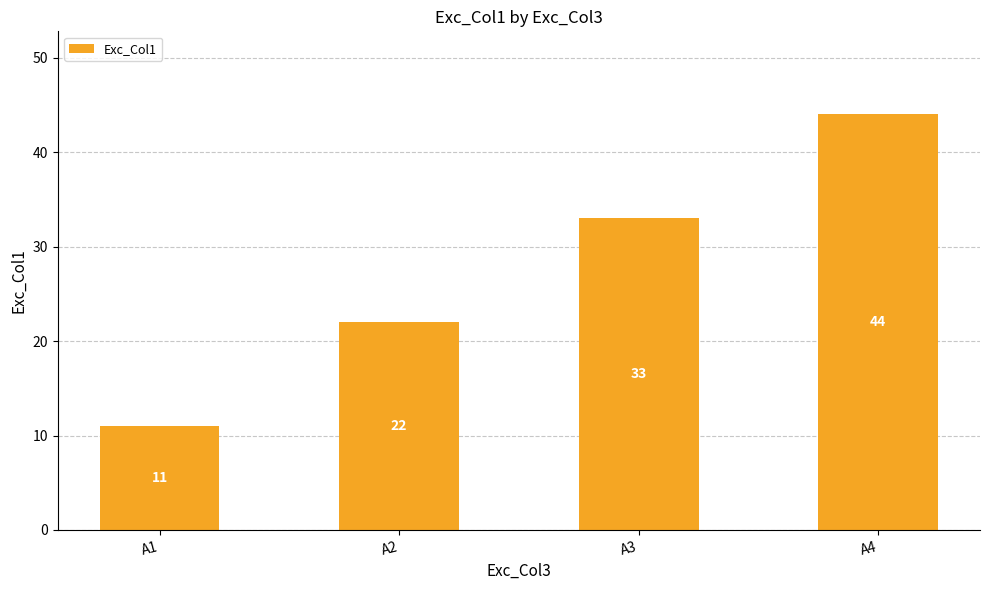

How many series are shown in this chart?

1